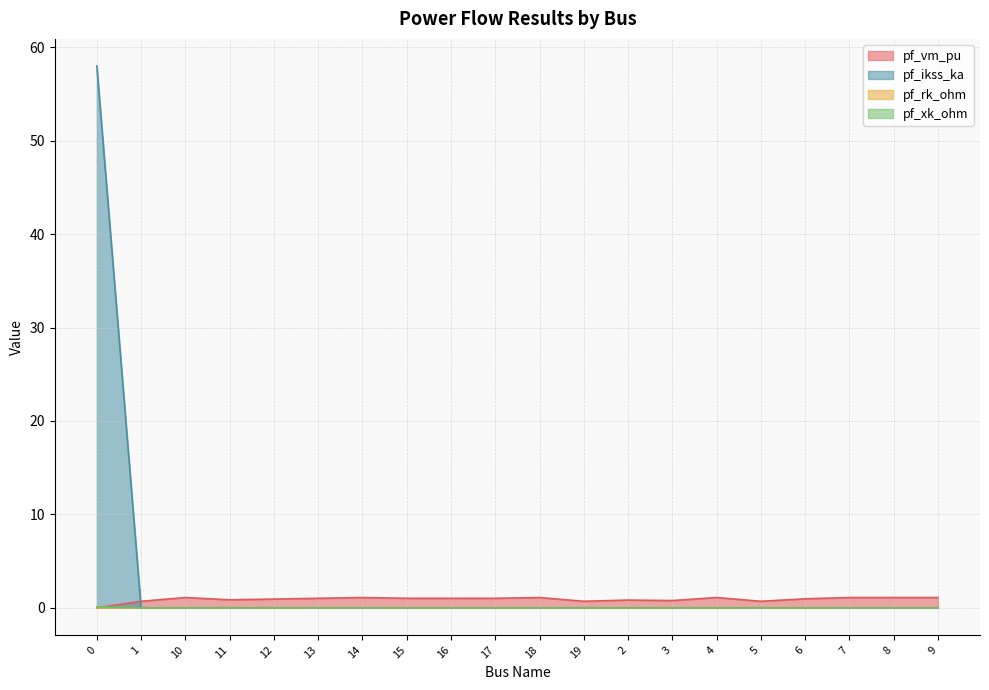

True or false: pf_xk_ohm has more than 1 interior local peaks.

False